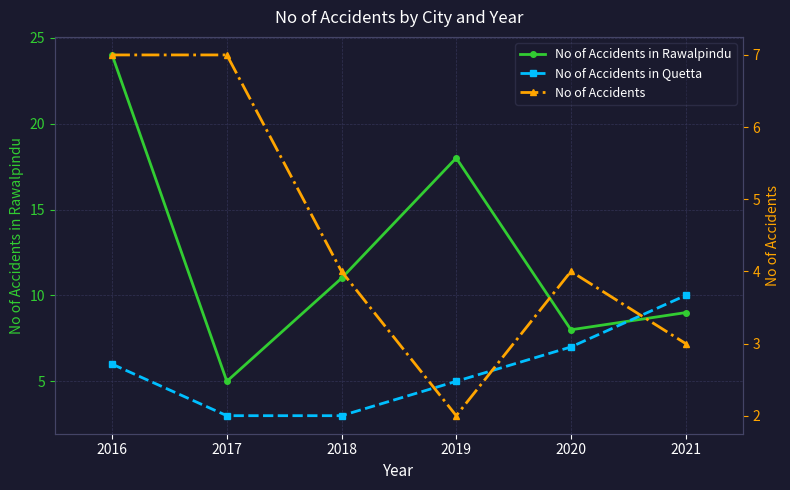

What is the difference between the highest and lowest values at 2019?

16